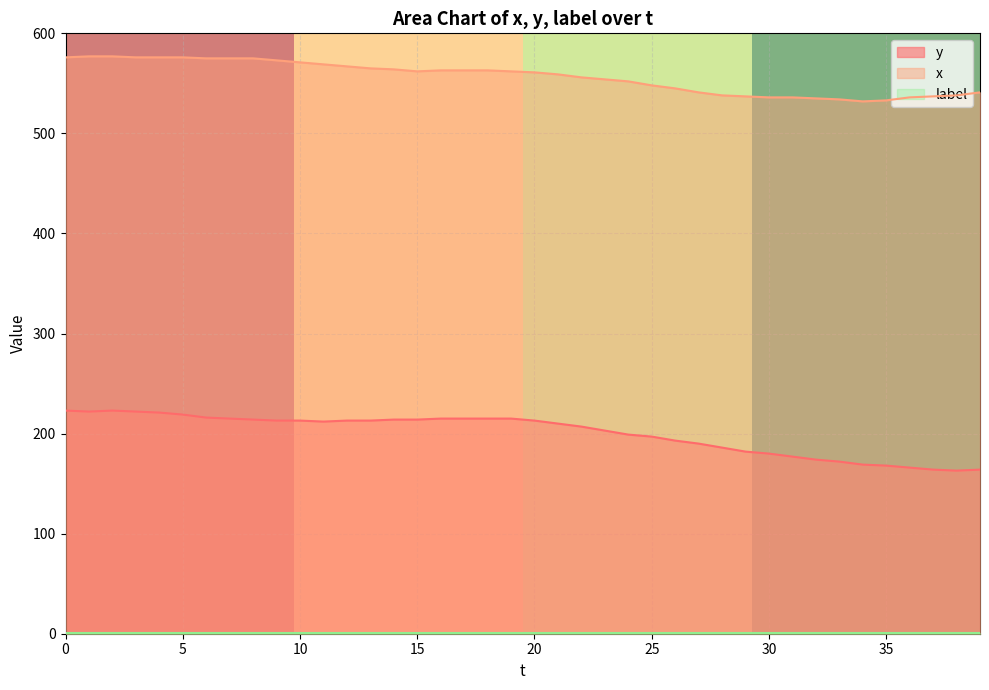

True or false: x and y intersect in this chart.

False